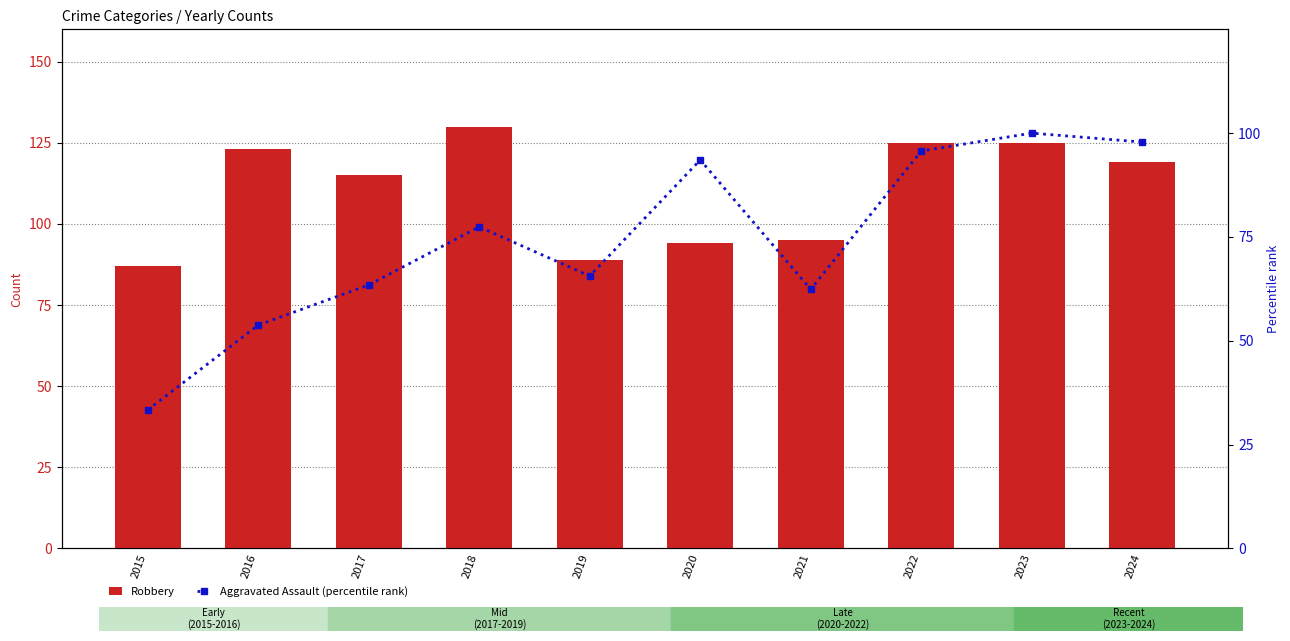

What is the approximate value of Aggravated Assault (percentile rank) at 2020?

93.5